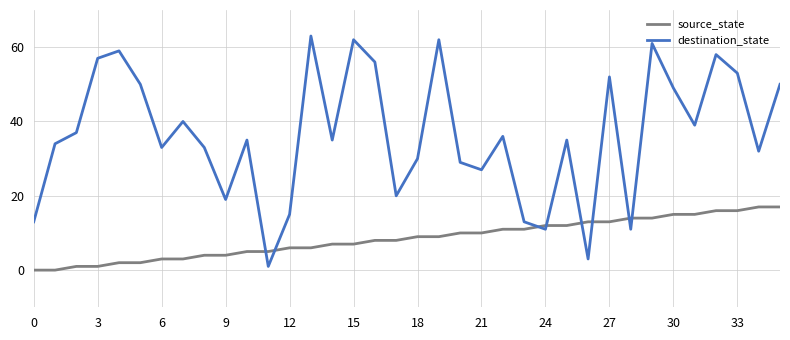

How many distinct data groups are displayed?

2